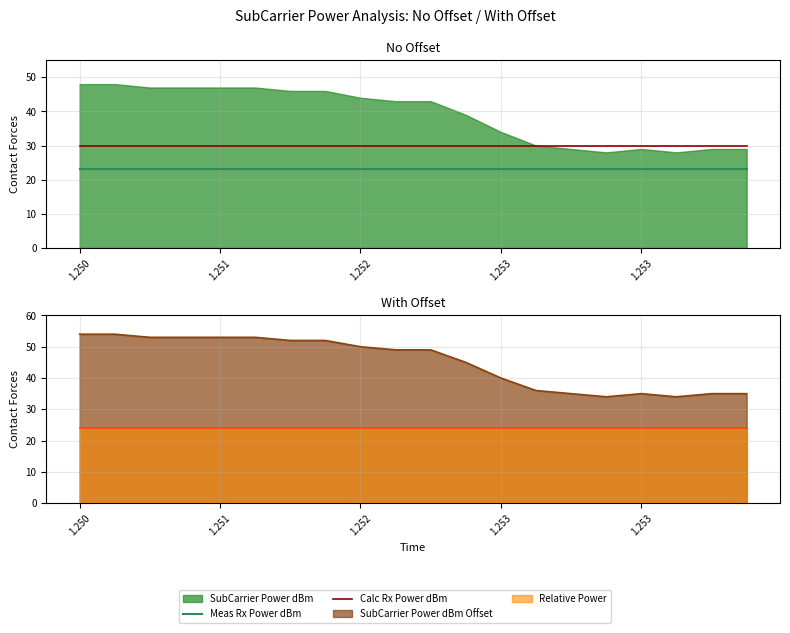

The Meas Rx Power dBm series shows 23.1 at 10. True or false?

True